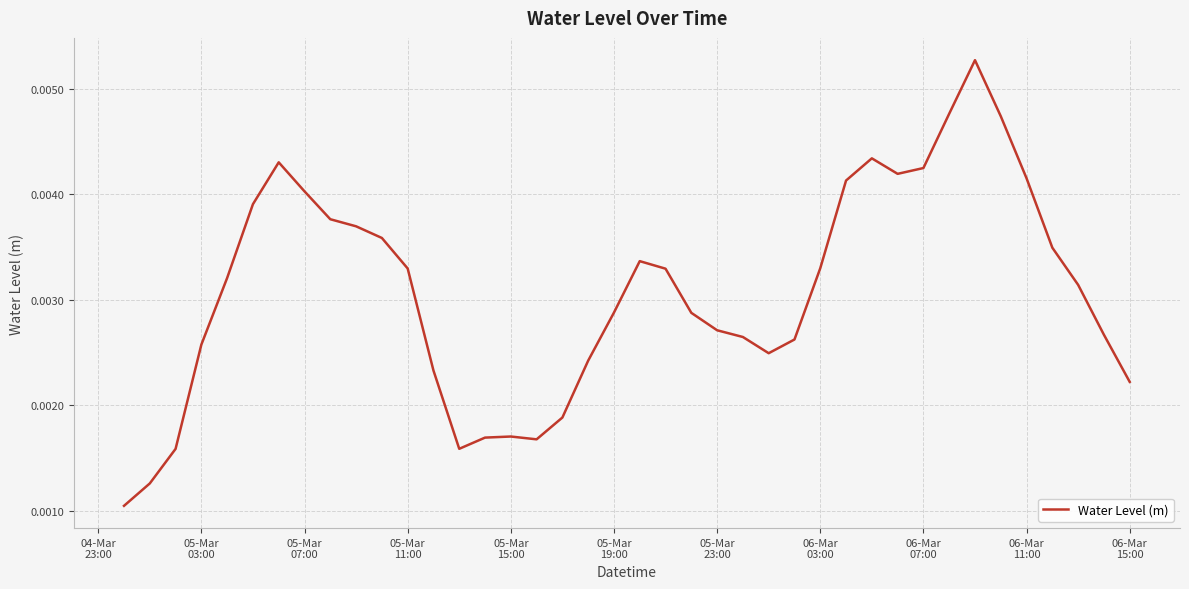

What is the sum of all values?

0.1